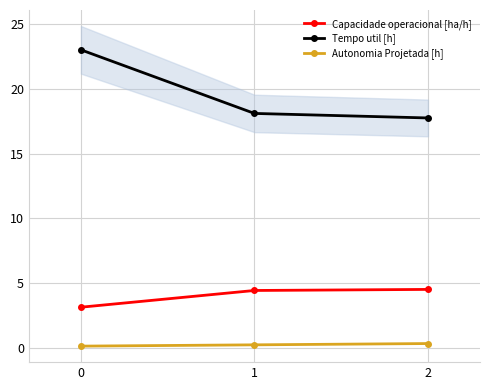

True or false: Tempo util [h] has a value of 7.9 at 1.

False